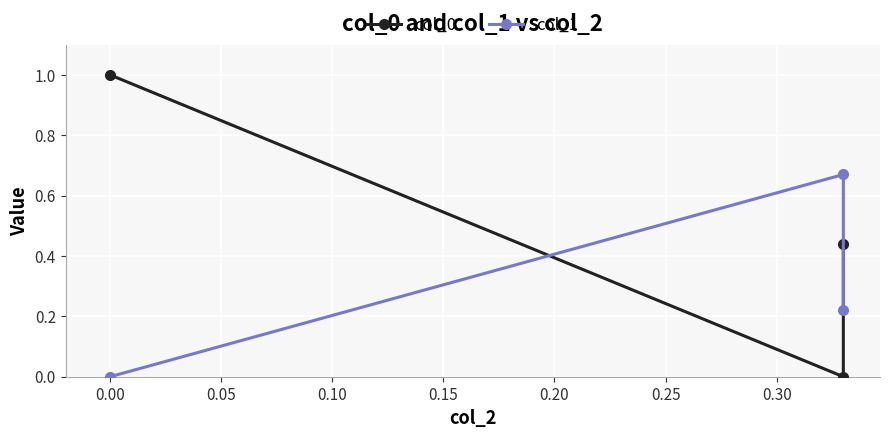

What is the greatest value displayed?

1.0